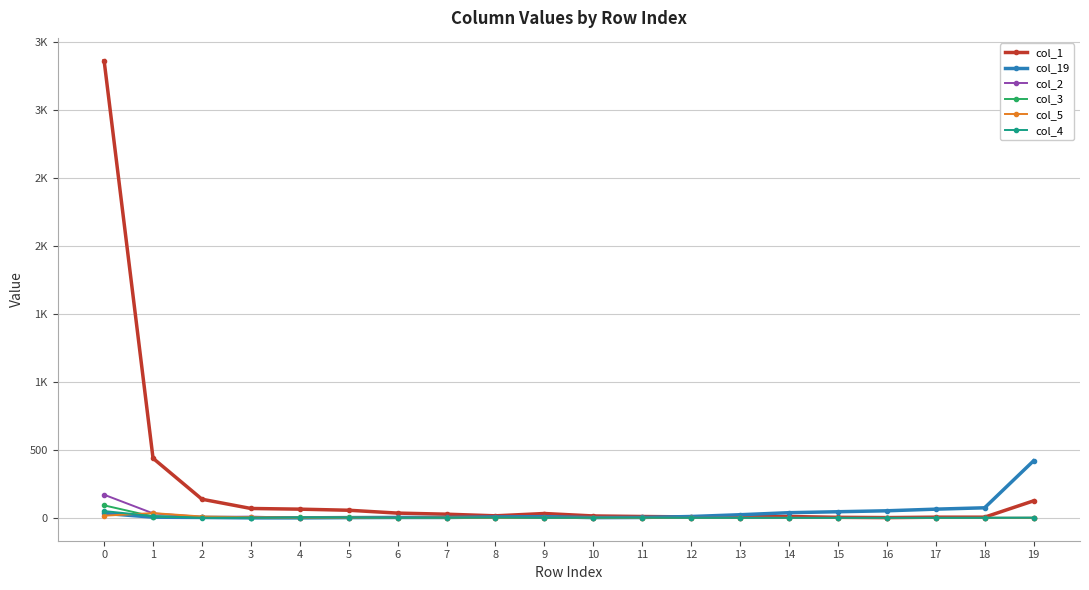

What are all the series names shown in the legend?

col_1, col_19, col_2, col_3, col_5, col_4